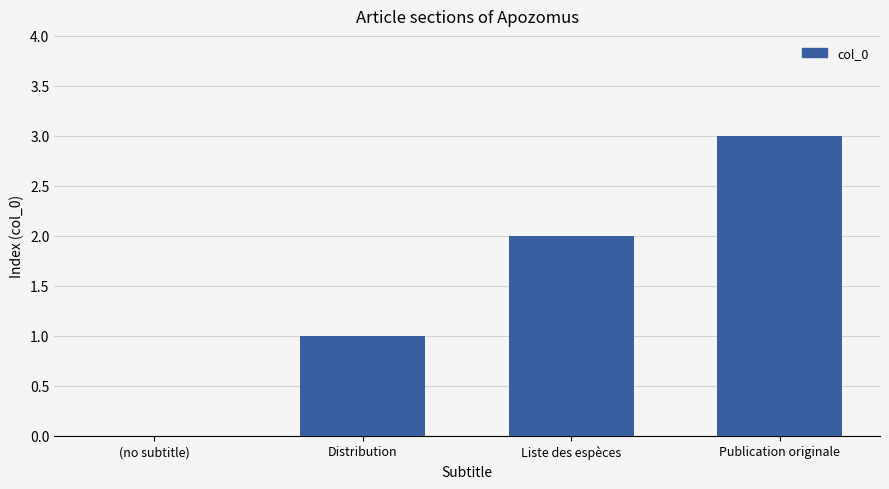

Reading left to right, extract all data points from this chart.

(no subtitle)=0	Distribution=1	Liste des espèces=2	Publication originale=3